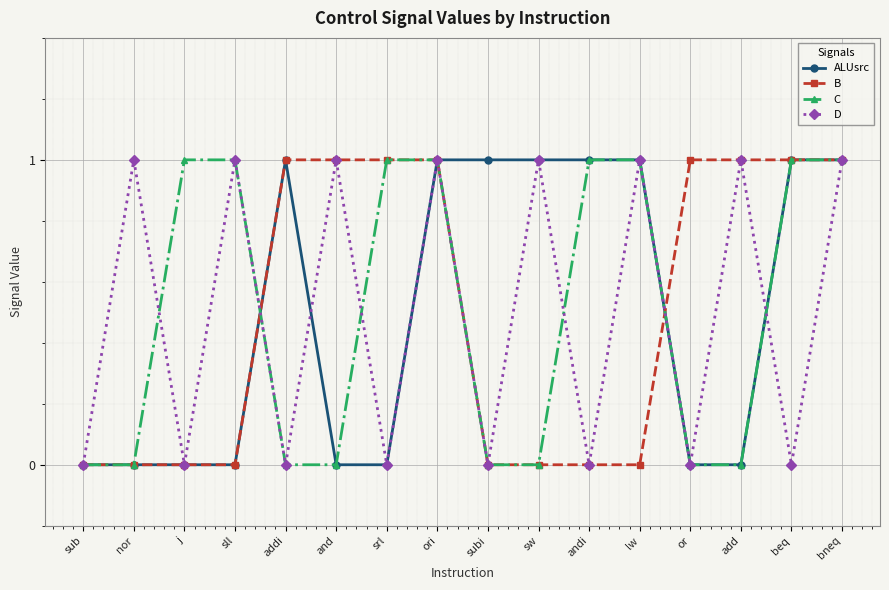

What are all the series names shown in the legend?

ALUsrc, B, C, D